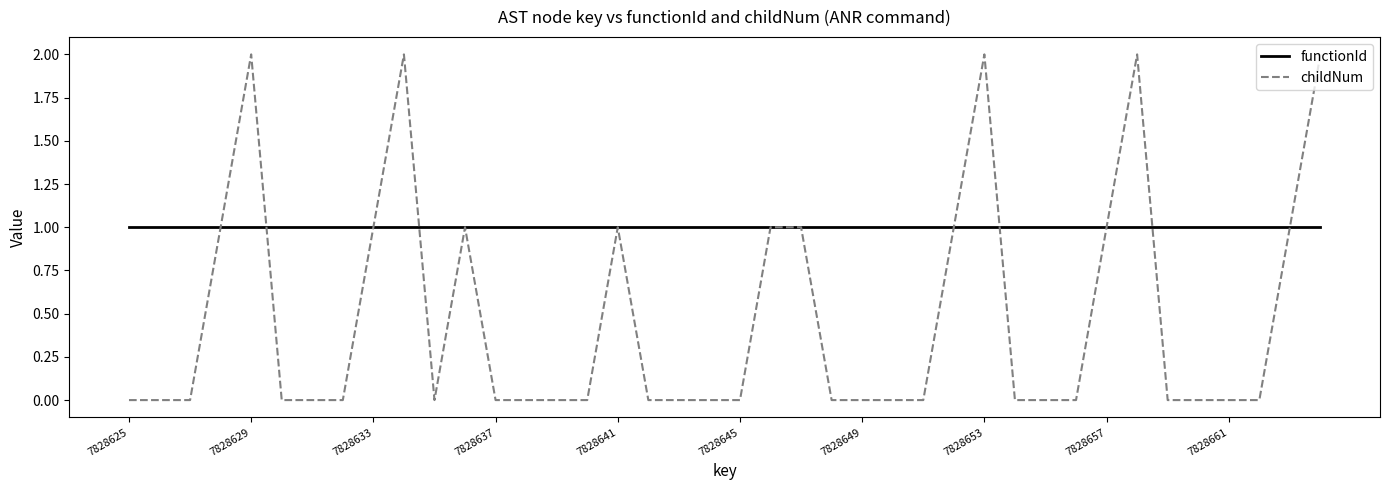

What are all the series names shown in the legend?

functionId, childNum